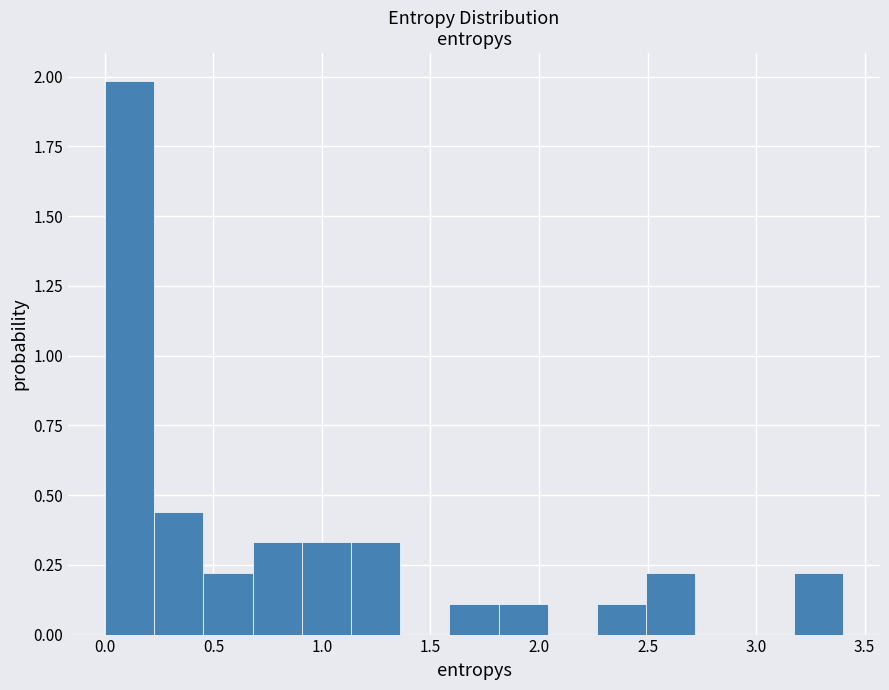

Reading left to right, list every bar in this chart as the range it spans on the x-axis followed by its height. Neither the bar edges nor the heights are printed on the chart, so give them approximately, as read against the axes.

0.00 to 0.25: 2.00
0.25 to 0.45: 0.45
0.45 to 0.70: 0.20
0.70 to 0.90: 0.35
0.90 to 1.15: 0.35
1.15 to 1.35: 0.35
1.35 to 1.60: 0
1.60 to 1.80: 0.10
1.80 to 2.05: 0.10
2.05 to 2.25: 0
2.25 to 2.50: 0.10
2.50 to 2.70: 0.20
2.70 to 2.95: 0
2.95 to 3.15: 0
3.15 to 3.40: 0.20